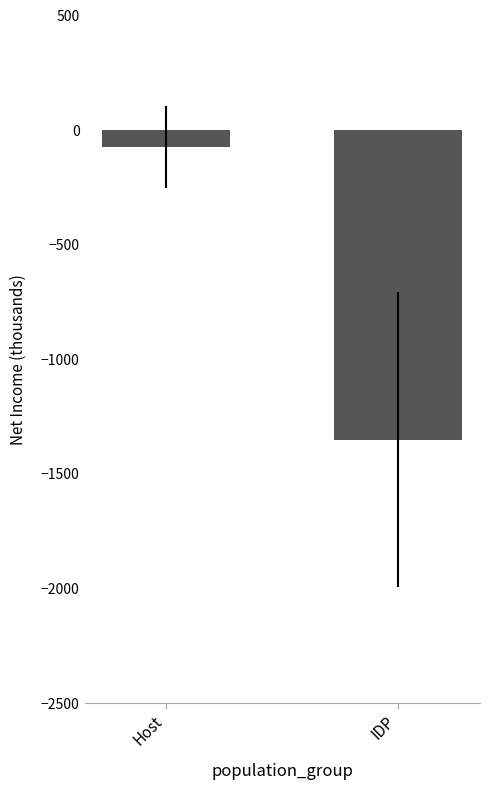

Which category has the lowest value across all series?

IDP